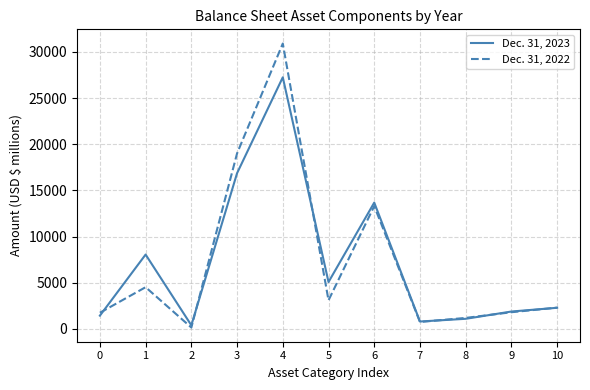

Which category has the highest value in the Dec. 31, 2023 series?

4